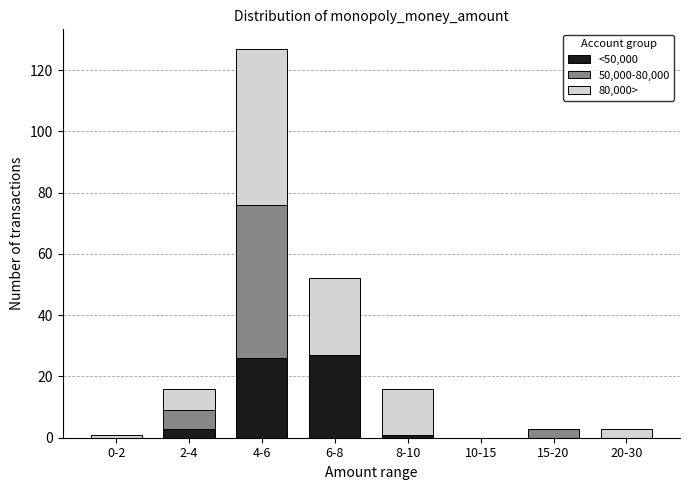

Reading right to left, list the values for the <50,000 series.

20-30=0	15-20=0	10-15=0	8-10=1	6-8=27	4-6=26	2-4=3	0-2=0